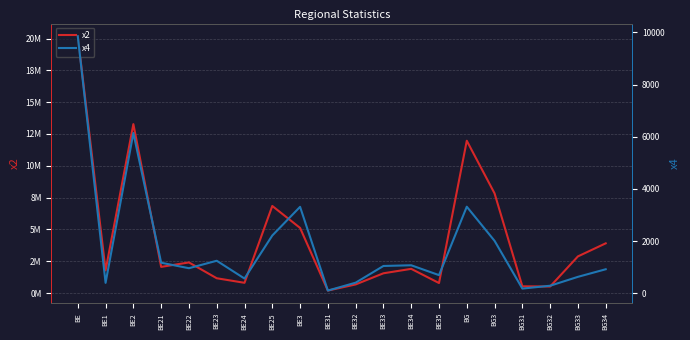

How many data points in x4 are less than 1044?

10